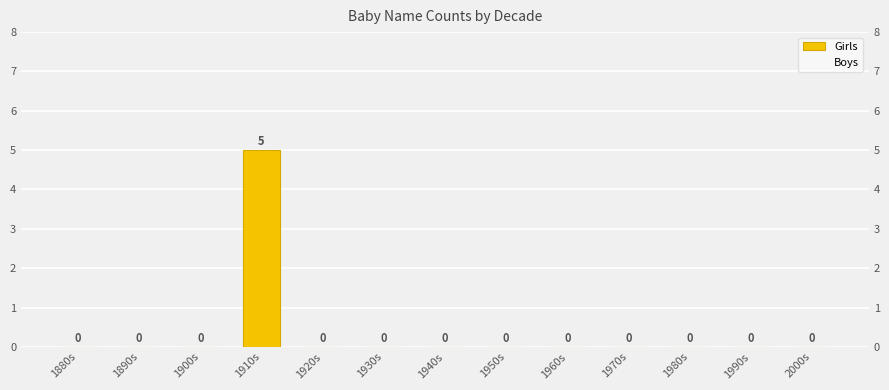

Which category has the highest value across all series?

1910s